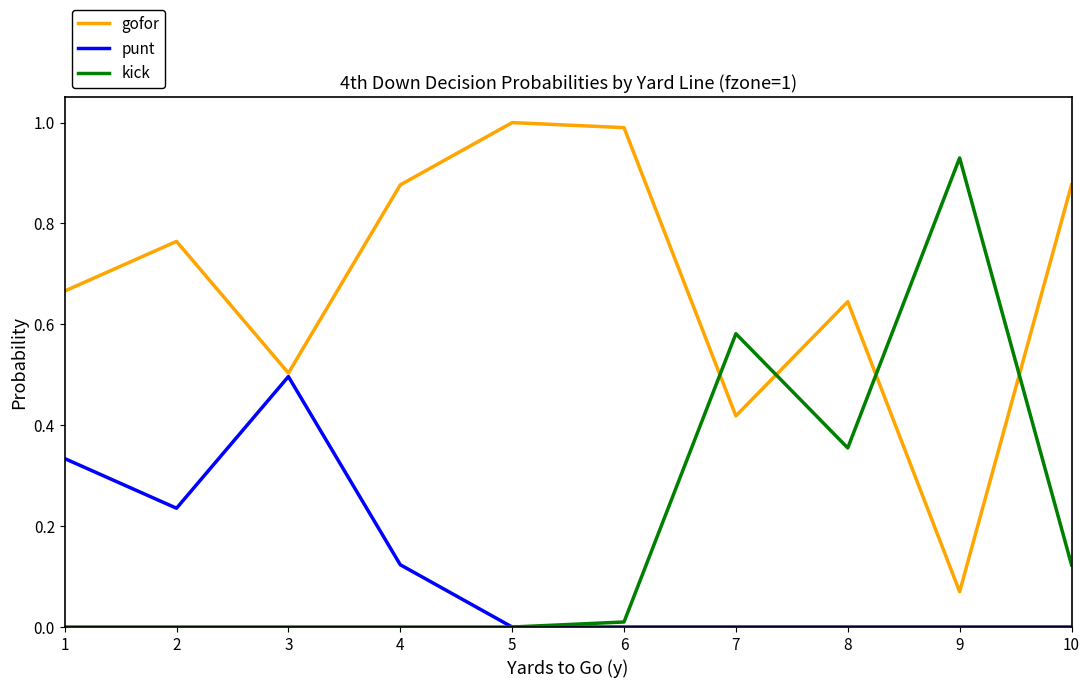

How many lines are shown in the chart?

3